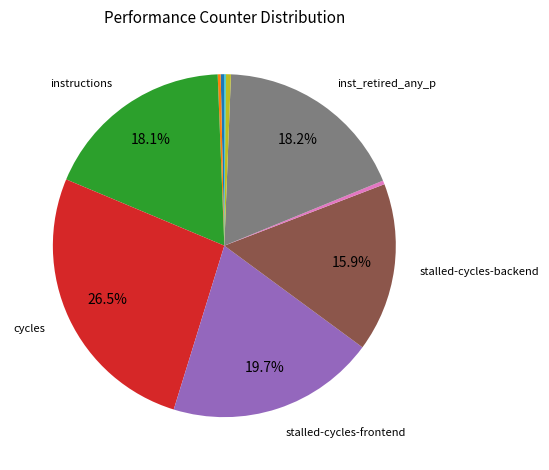

Does any single category account for the majority?

No